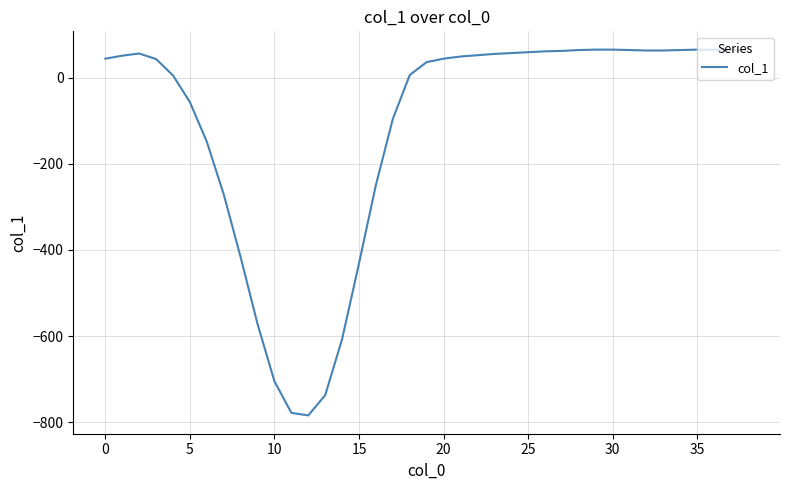

What is the smallest value displayed?

-784